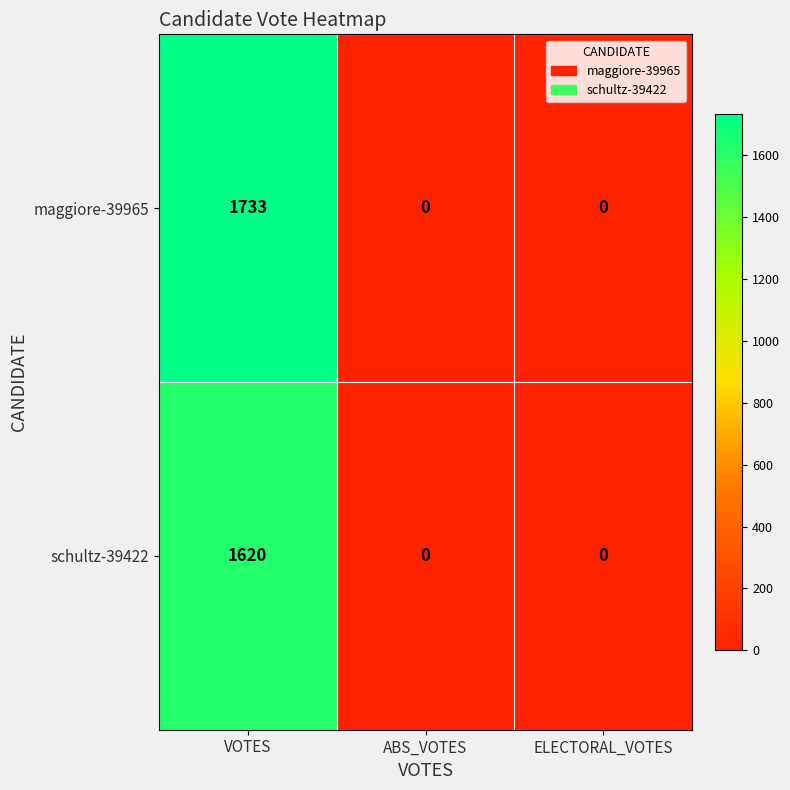

Reading left to right, transcribe all the data shown in this chart.

maggiore-39965: 1733	0	0
schultz-39422: 1620	0	0